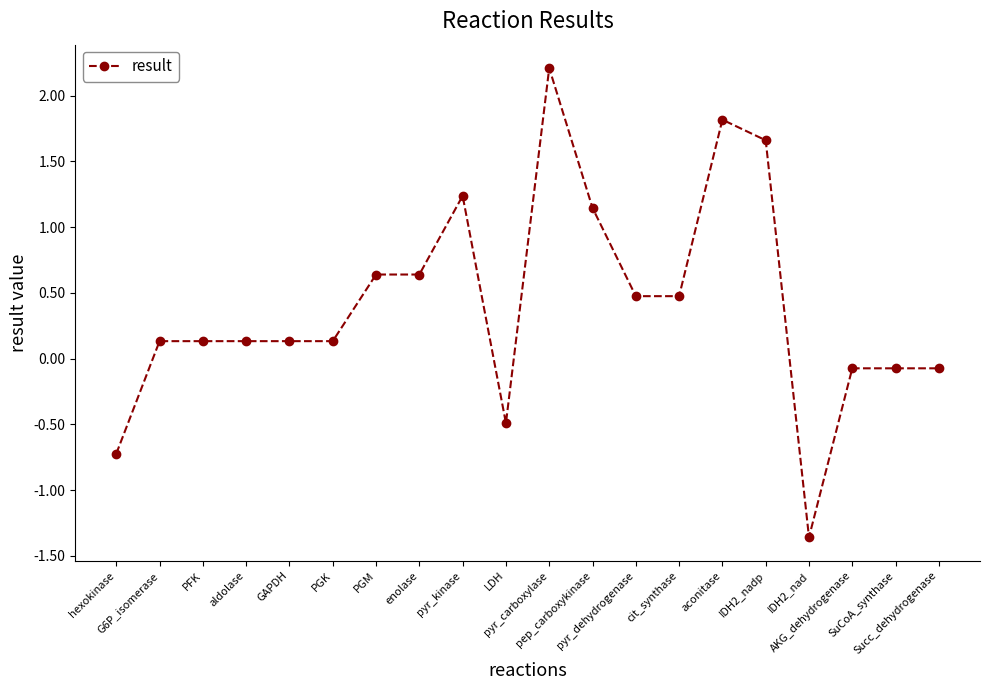

How many negative values are there?

6